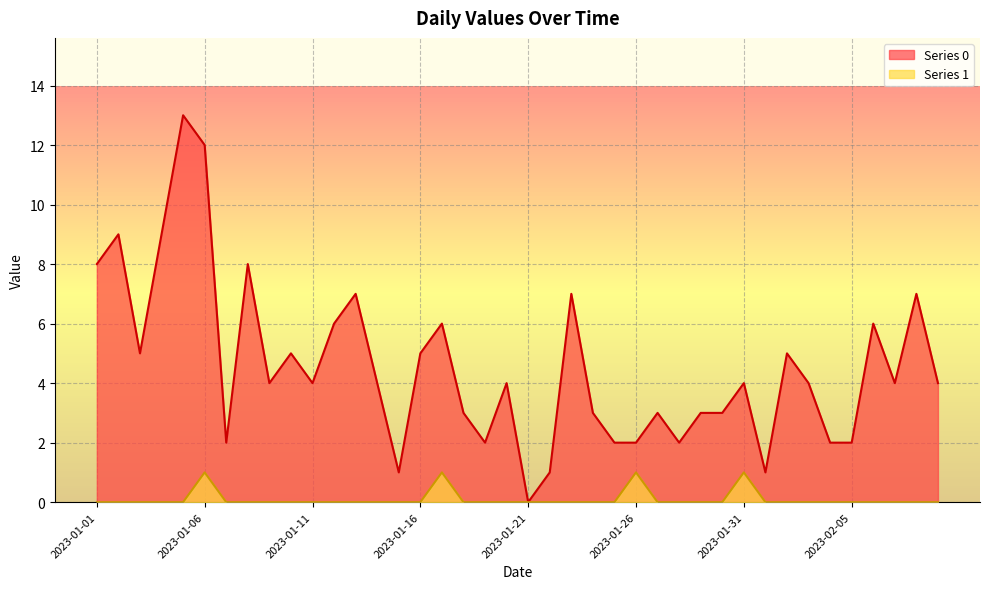

Between 2023-02-02 and 2023-01-12, which is larger?

2023-01-12